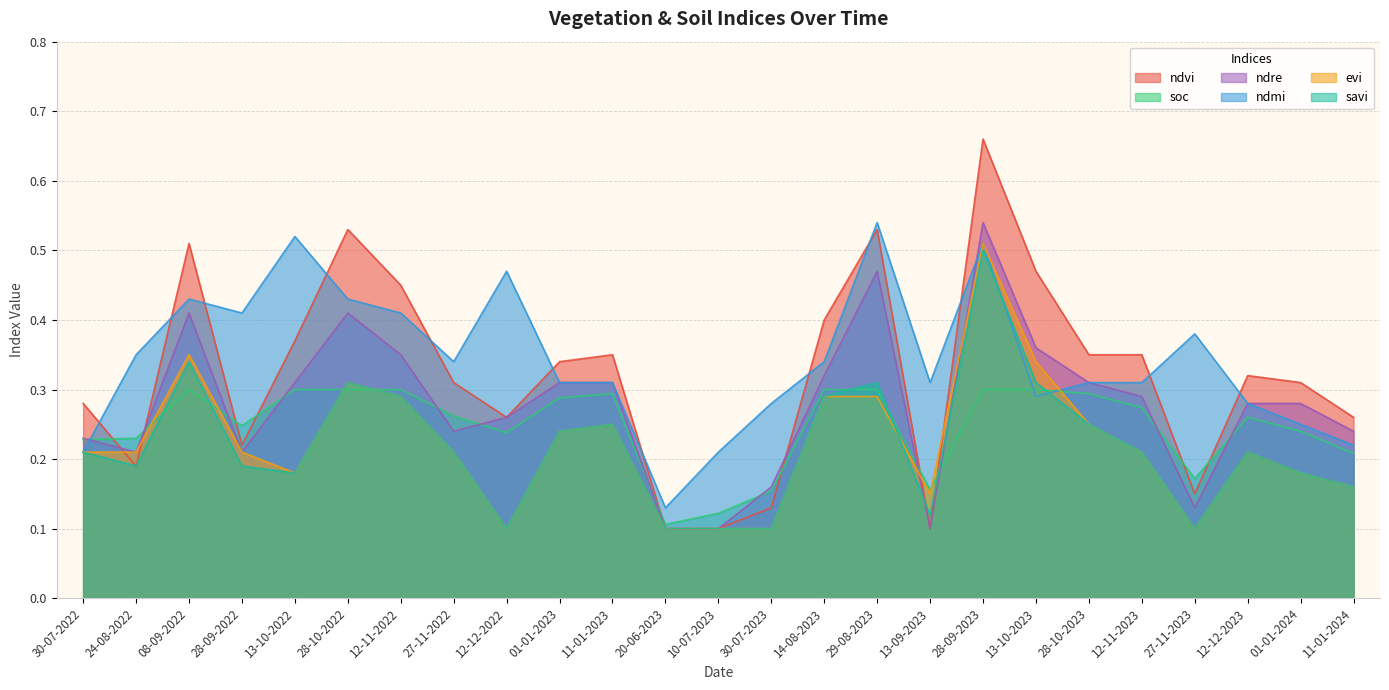

How many times do savi and ndvi cross each other?

2